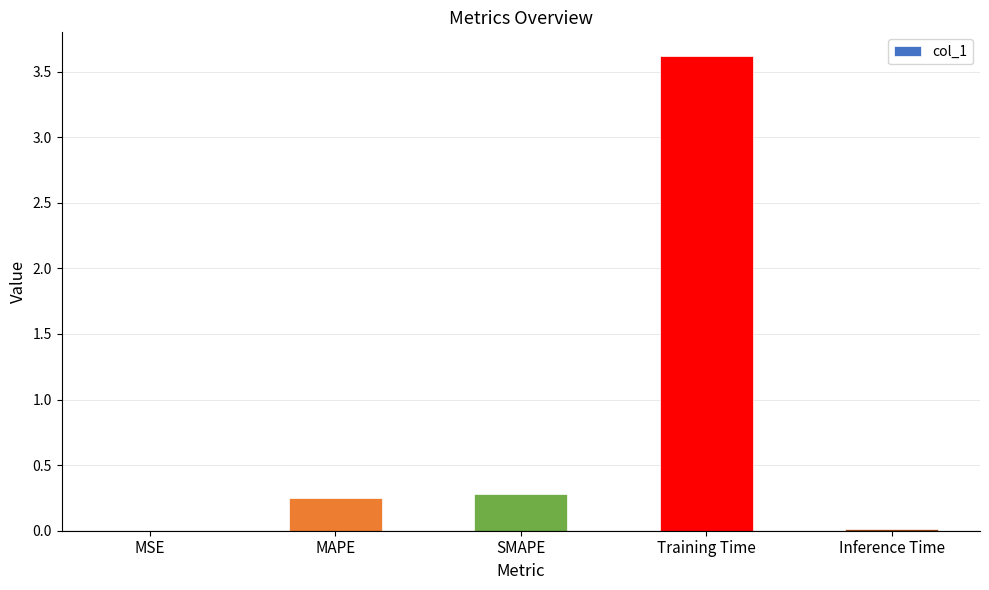

Count the number of categories in the chart.

5